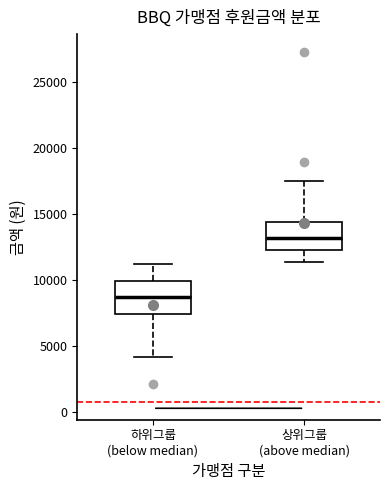

Where does the upper whisker of the box for 상위그룹 (above median) end on the y-axis? The values are not printed on the chart, so give them approximately, as read against the axis.

17500